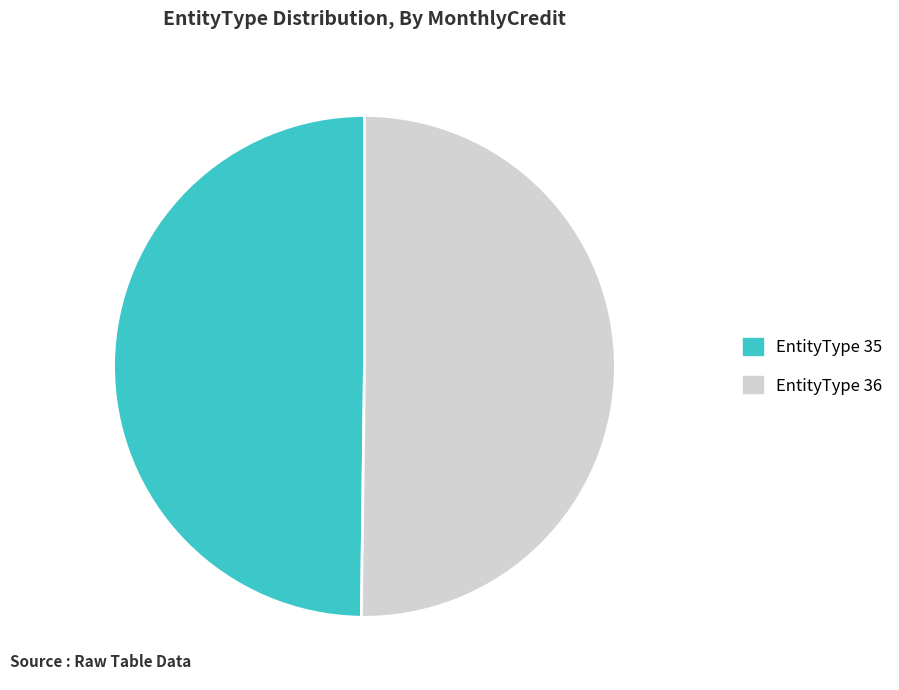

Approximately how many times larger is the value at EntityType 36 compared to EntityType 35?

1.0